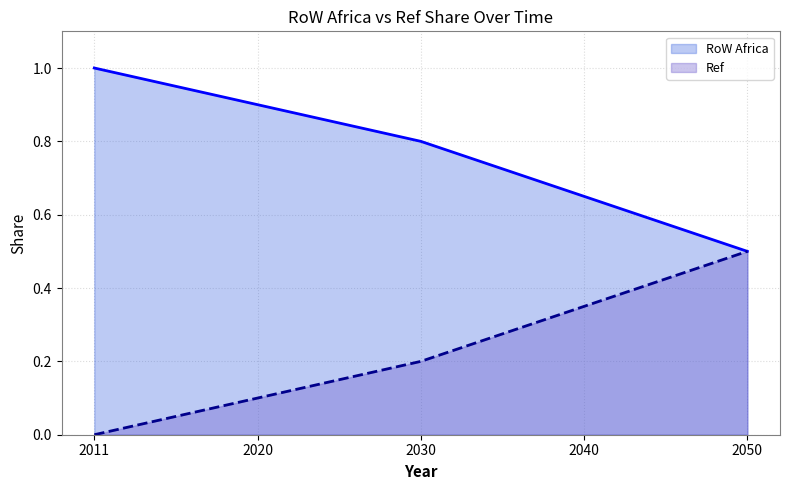

Which has a higher value, 2050 or 2030?

2030